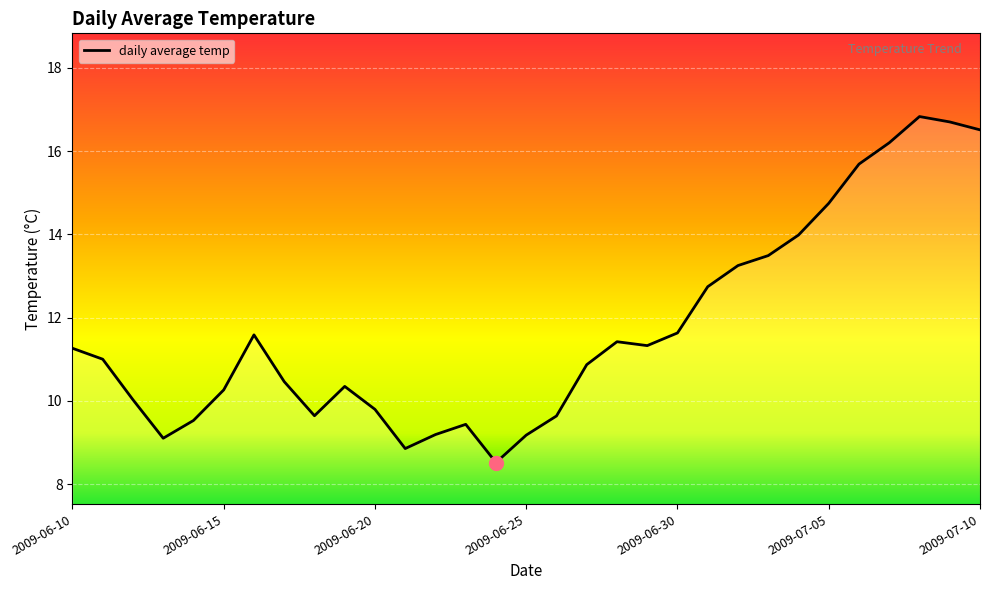

What is the greatest value displayed?

16.8